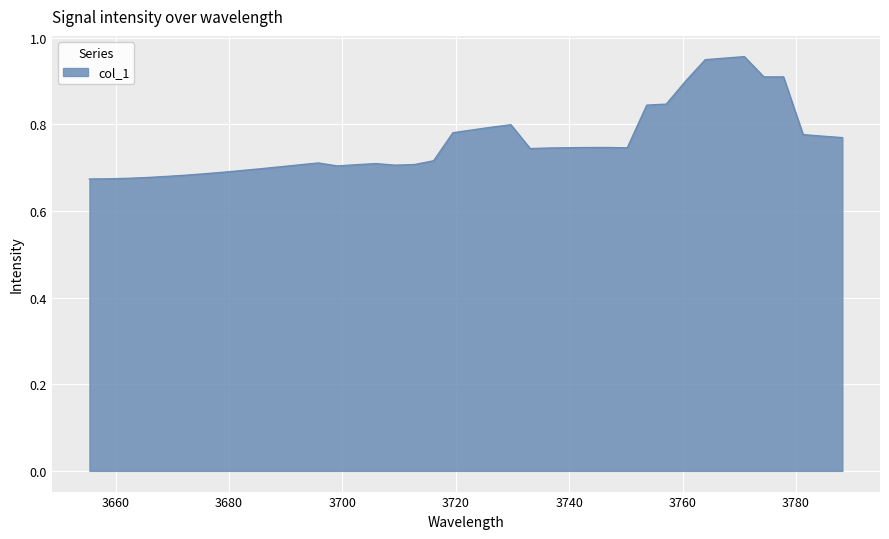

What is the difference between the maximum and minimum values?

0.3